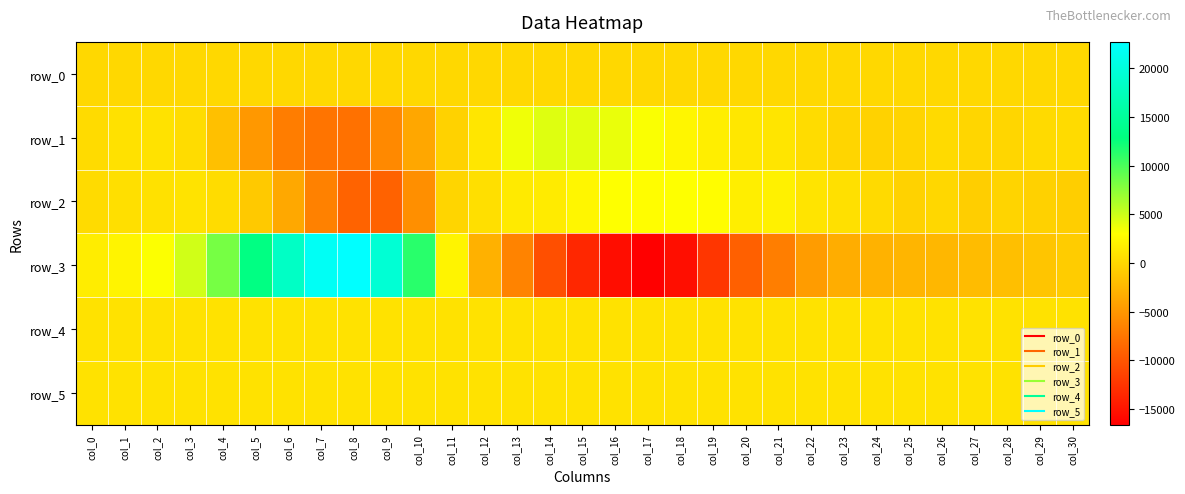

Is it true that row_2 equals 529.5 at col_13?

False